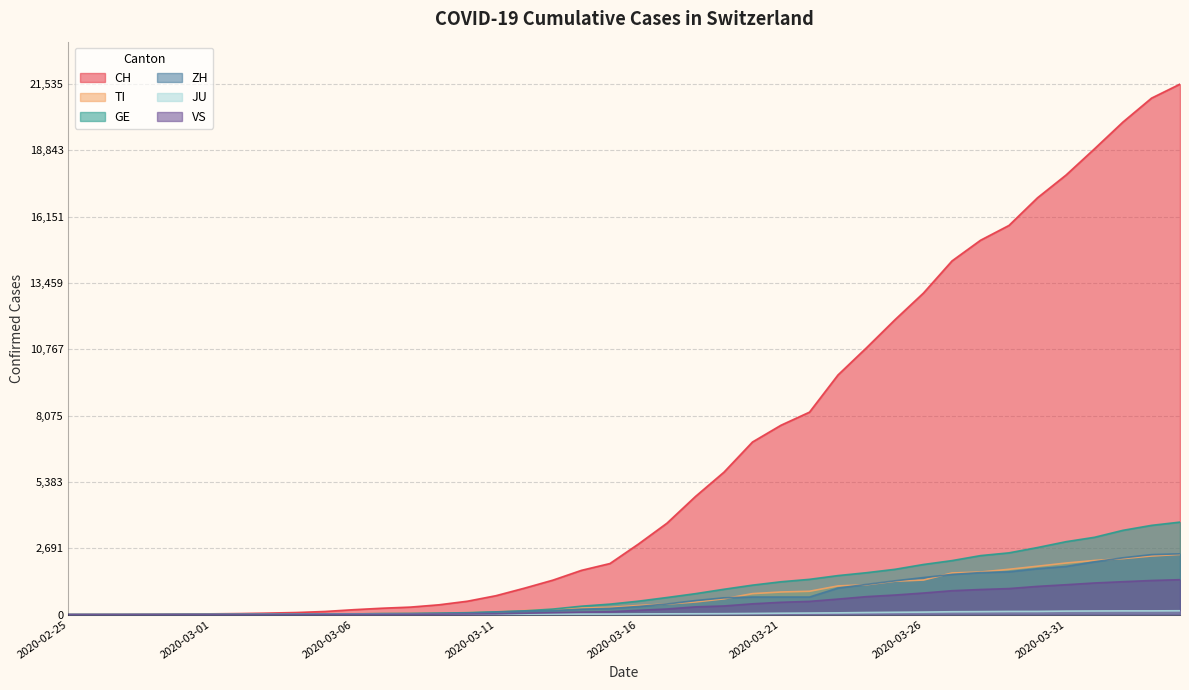

List the labels in order of CH value, smallest first.

2020-02-25, 2020-02-26, 2020-02-27, 2020-02-28, 2020-02-29, 2020-03-01, 2020-03-02, 2020-03-03, 2020-03-04, 2020-03-05, 2020-03-06, 2020-03-07, 2020-03-08, 2020-03-09, 2020-03-10, 2020-03-11, 2020-03-12, 2020-03-13, 2020-03-14, 2020-03-15, 2020-03-16, 2020-03-17, 2020-03-18, 2020-03-19, 2020-03-20, 2020-03-21, 2020-03-22, 2020-03-23, 2020-03-24, 2020-03-25, 2020-03-26, 2020-03-27, 2020-03-28, 2020-03-29, 2020-03-30, 2020-03-31, 2020-04-01, 2020-04-02, 2020-04-03, 2020-04-04